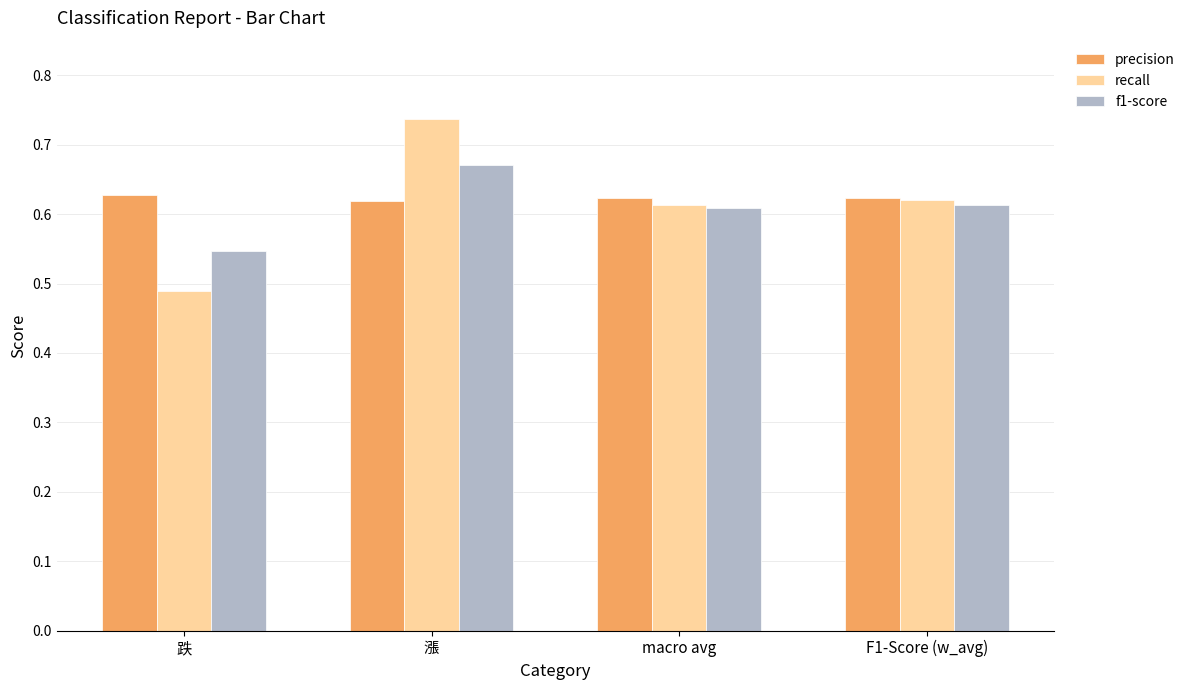

How many groups of bars are there?

4